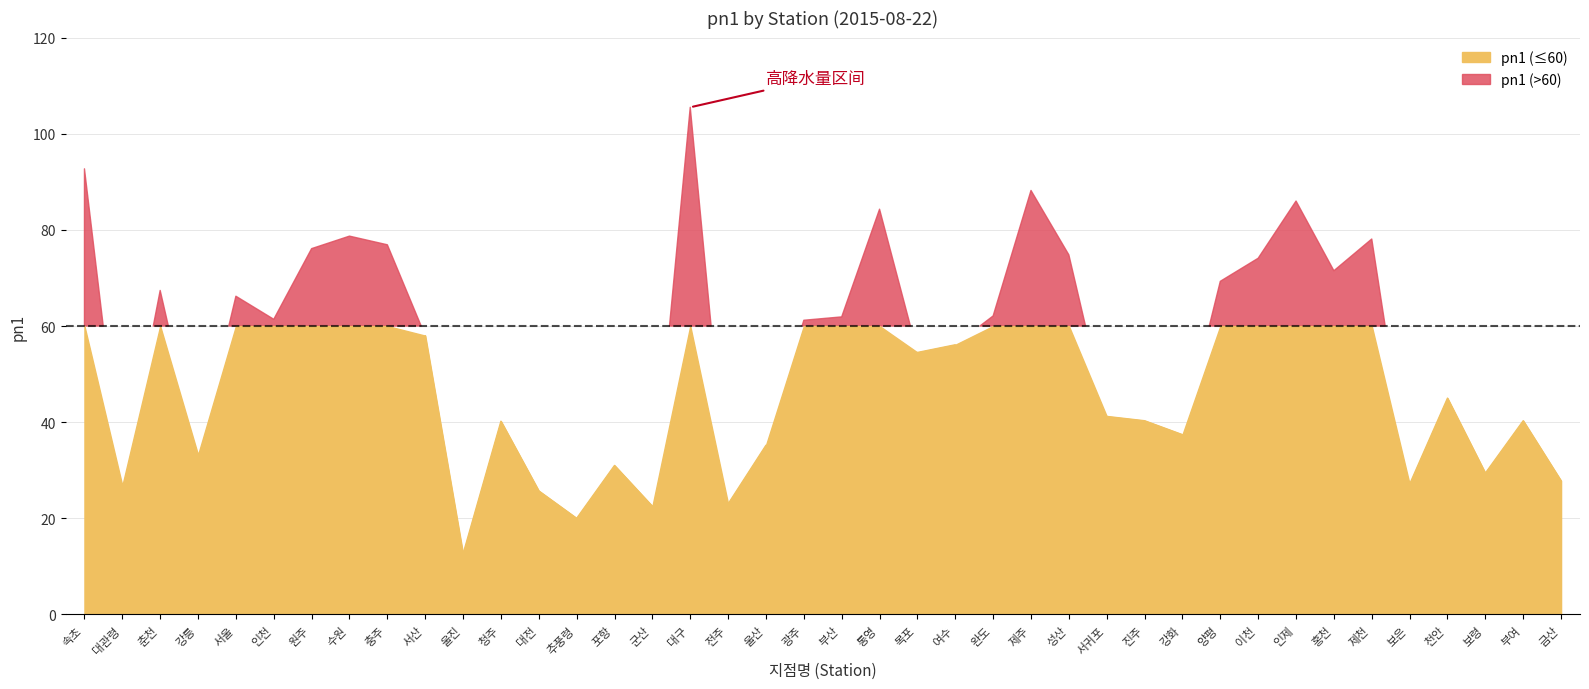

Between 울산 and 수원, which is larger?

수원